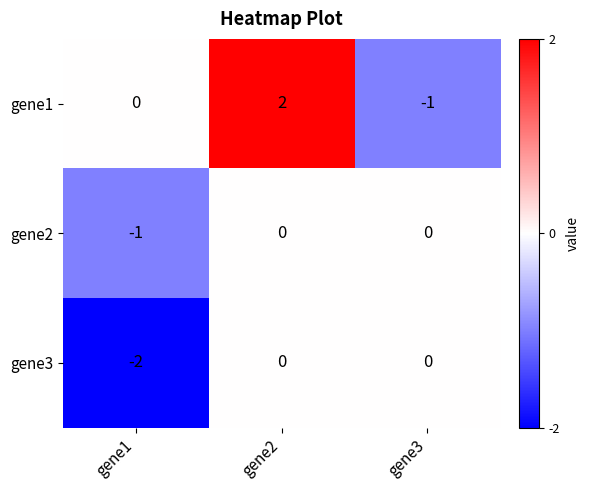

Is the value of gene2 at gene3 greater than the value of gene3 at gene1?

Yes